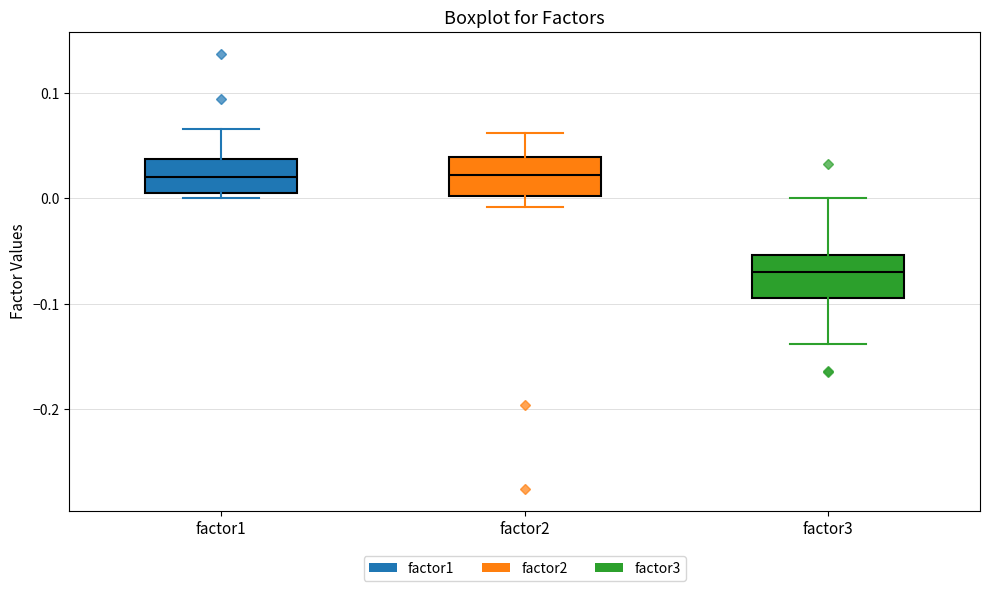

Reading left to right, read every box against the y-axis: the position of its median line, the range the box covers, and the ends of its whiskers. The values are not printed on the chart, so give them approximately, as read against the axis.

factor1: median 0.02, box 0.01 to 0.04, whiskers 0.00 to 0.07
factor2: median 0.02, box 0.00 to 0.04, whiskers -0.01 to 0.06
factor3: median -0.07, box -0.09 to -0.05, whiskers -0.14 to 0.00